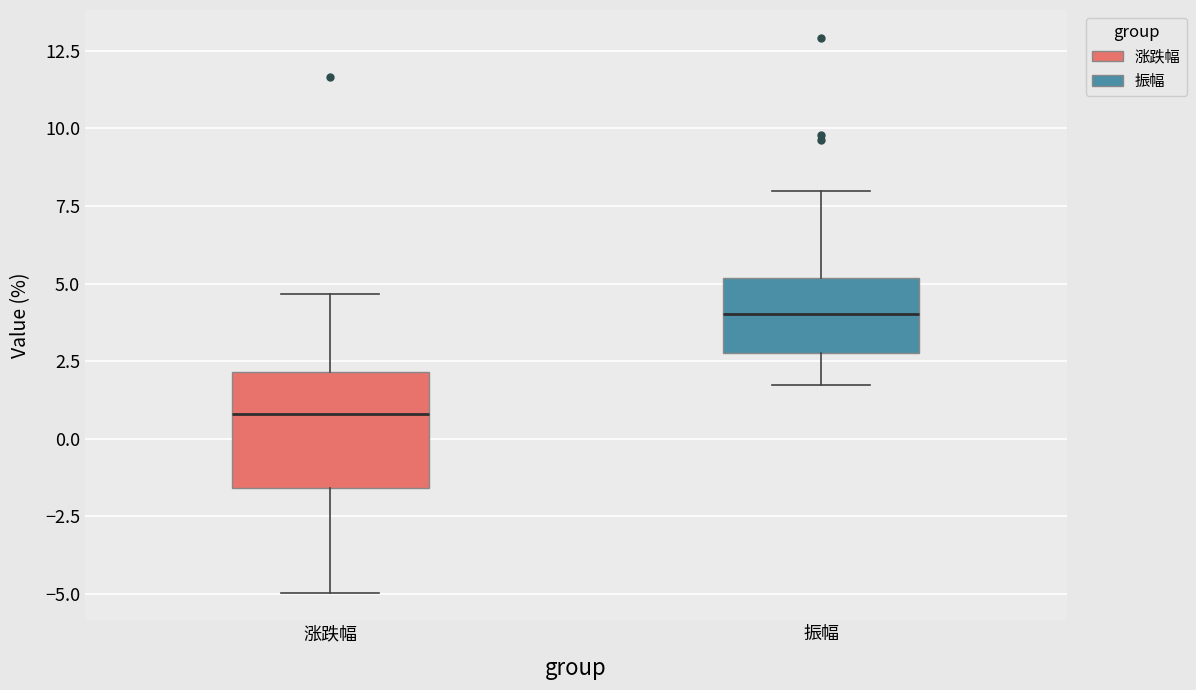

Comparing the boxes themselves (not the whiskers), which one is the tallest?

涨跌幅